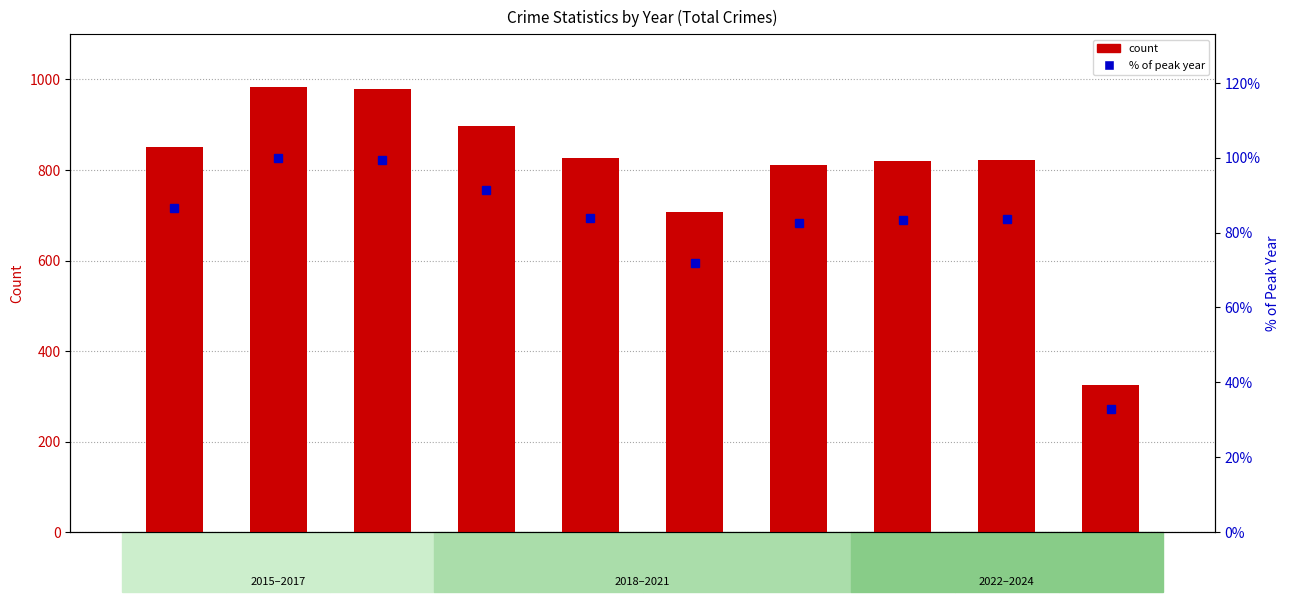

How many series are shown in this chart?

2